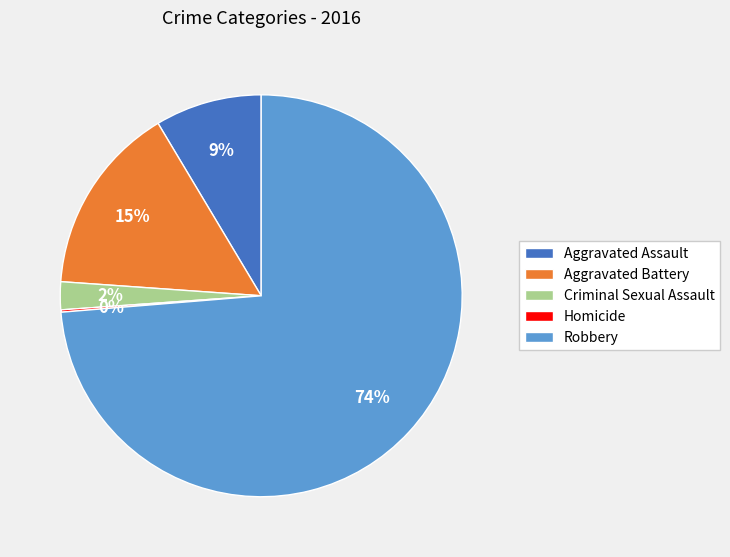

Which has a higher value, Aggravated Battery or Robbery?

Robbery